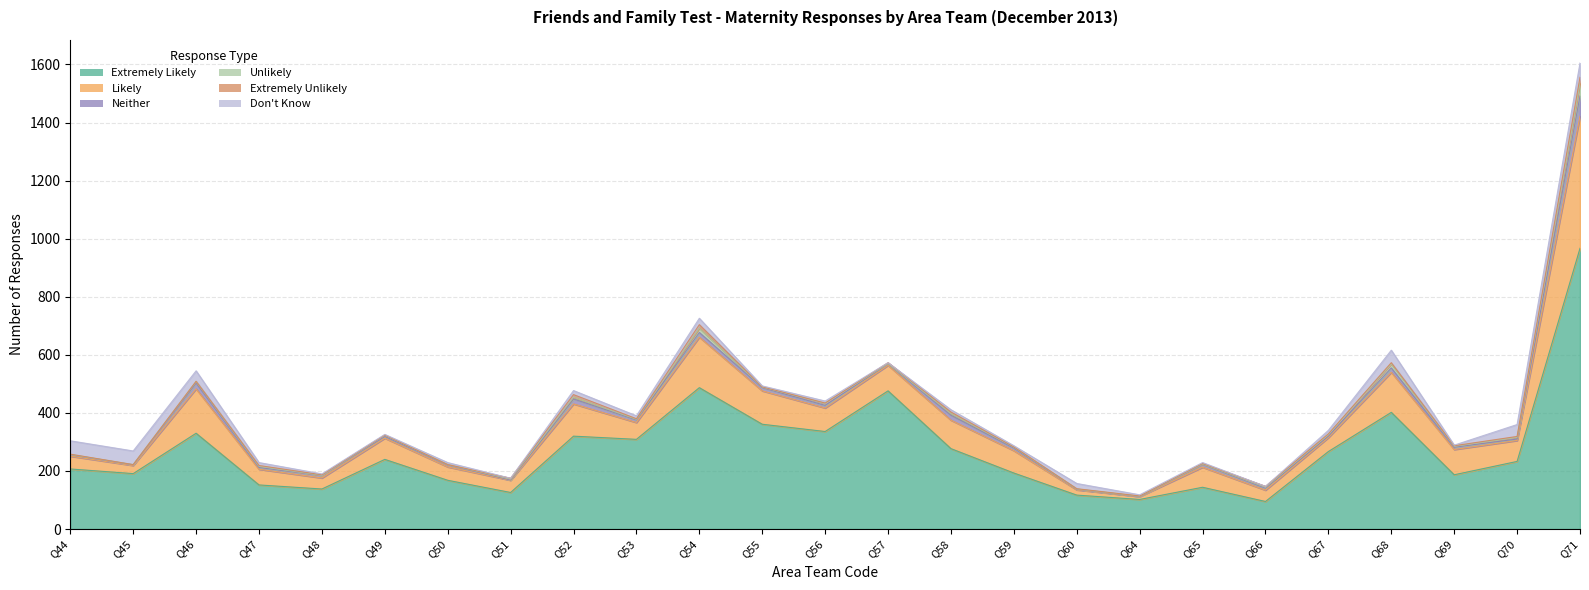

What is the maximum value for Likely?

455